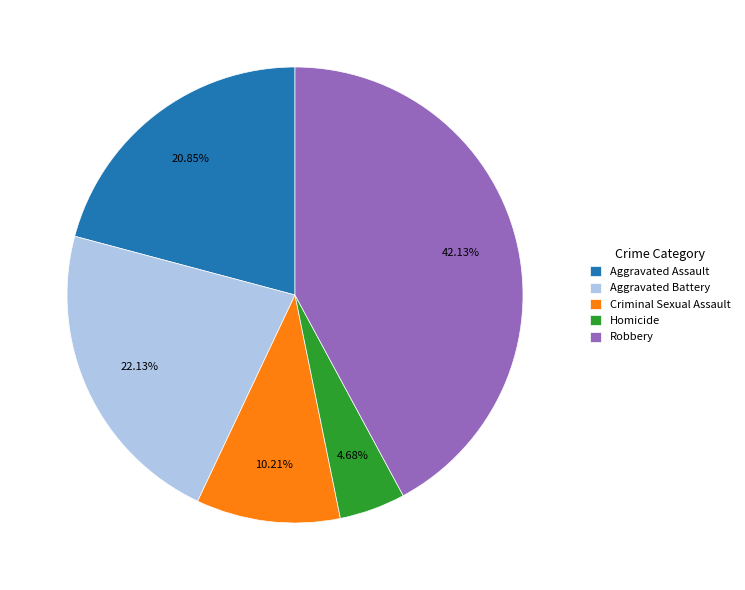

To the nearest percent, what portion does Aggravated Battery represent?

22%